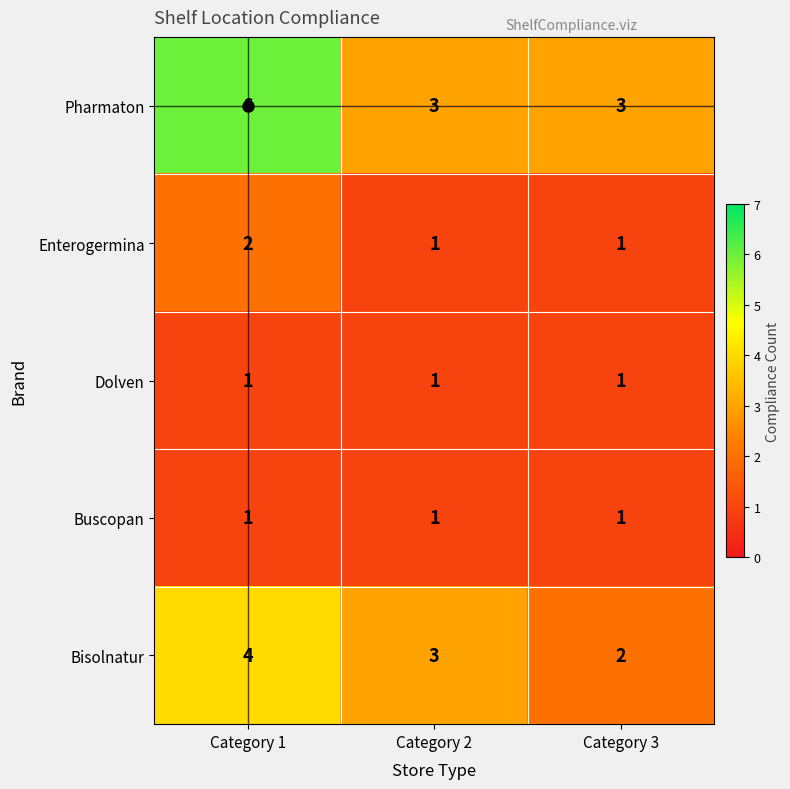

What is the difference between the Pharmaton values at Category 2 and Category 1?

3